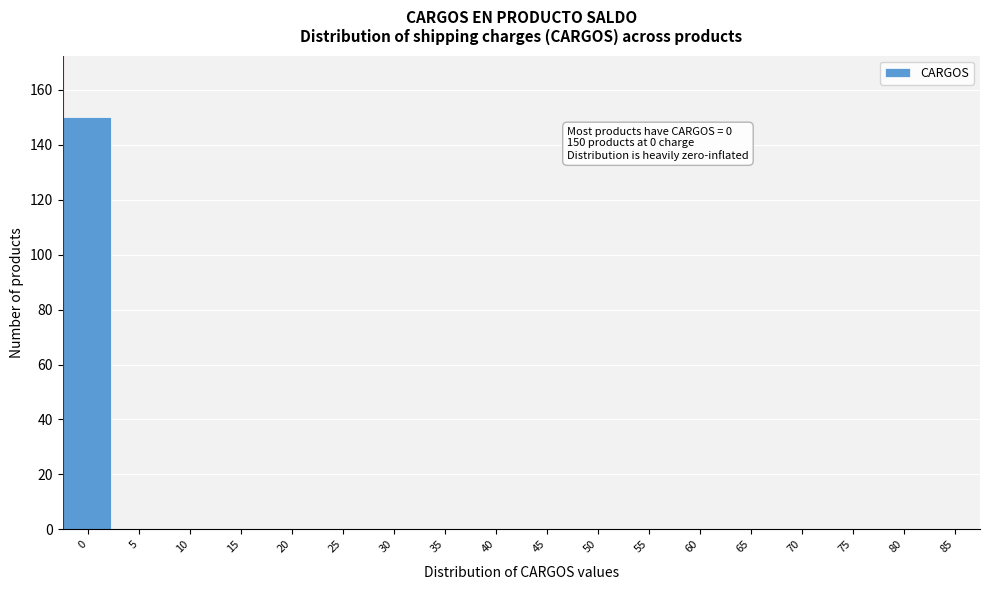

Reading right to left, list all the values displayed in this chart.

85=0	80=0	75=0	70=0	65=0	60=0	55=0	50=0	45=0	40=0	35=0	30=0	25=0	20=0	15=0	10=0	5=0	0=150